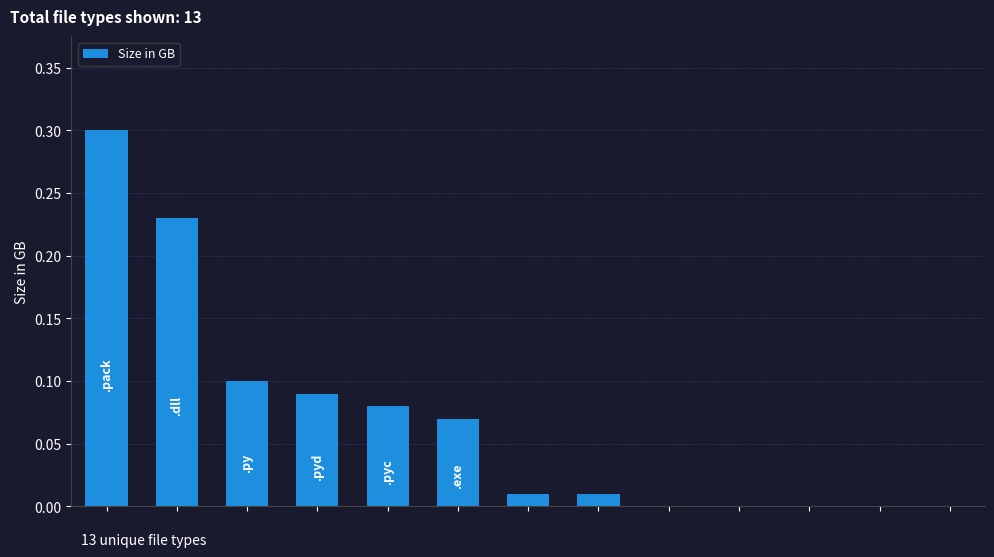

What is the maximum value shown in the chart?

0.3